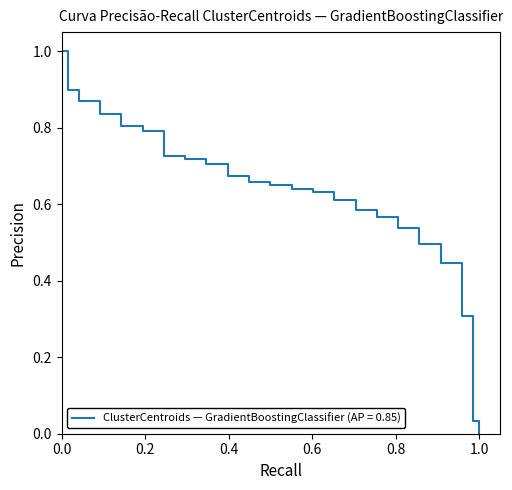

What is the greatest value displayed?

1.0